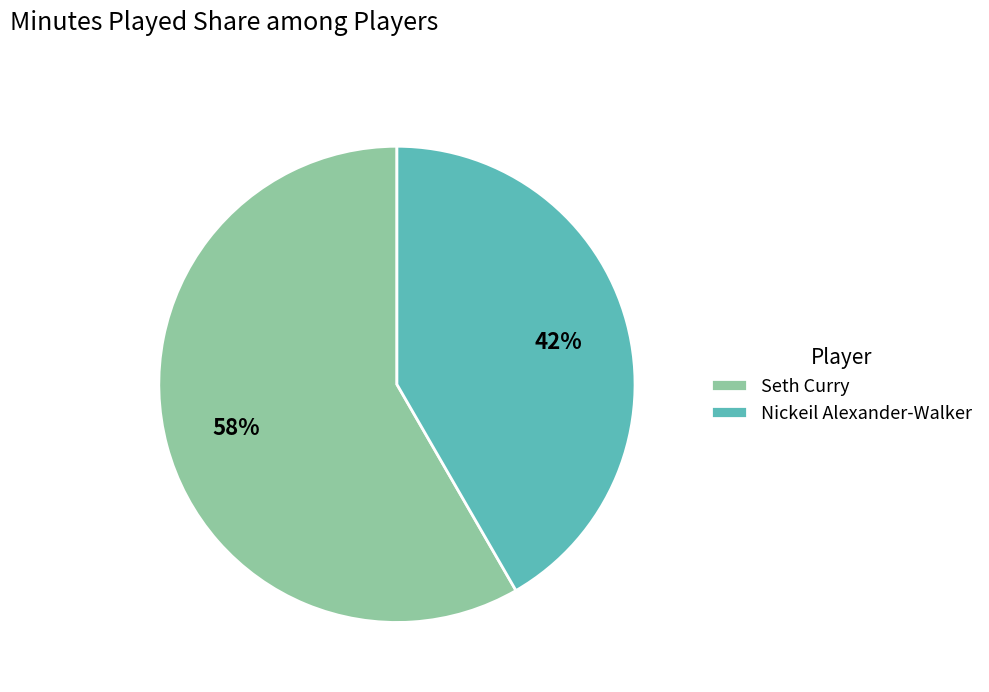

To the nearest percent, what percentage of the pie is Nickeil Alexander-Walker?

42%